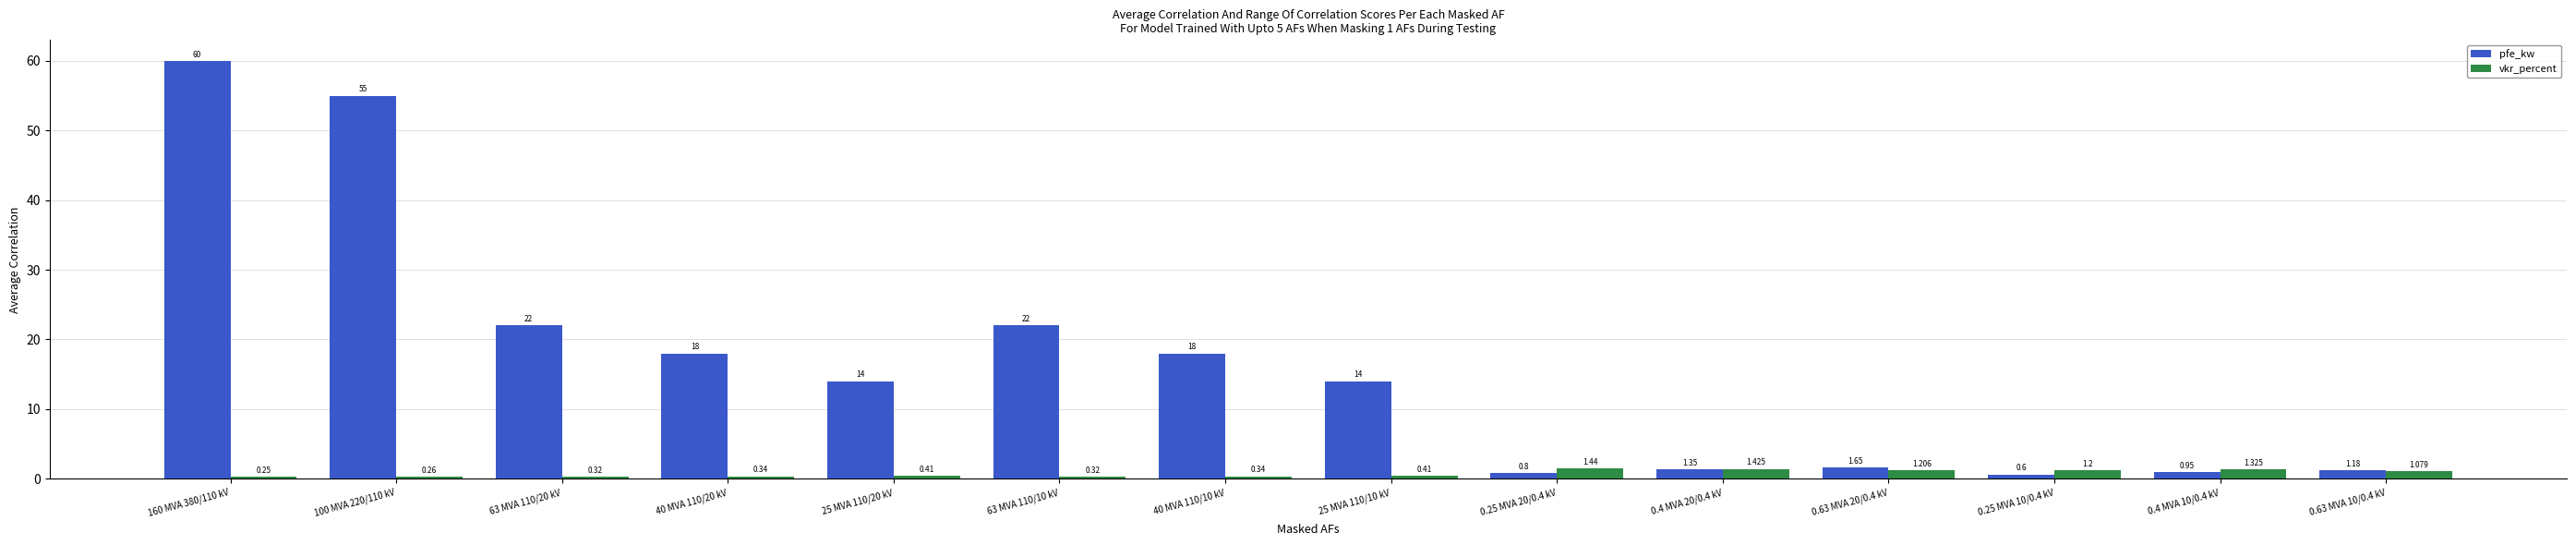

True or false: pfe_kw has a value of 1.2 at 0.63 MVA 10/0.4 kV.

True